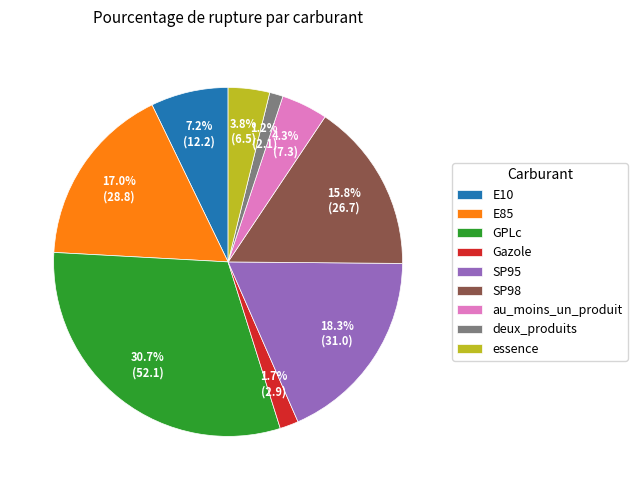

Does E10 account for over 50% of the chart?

No